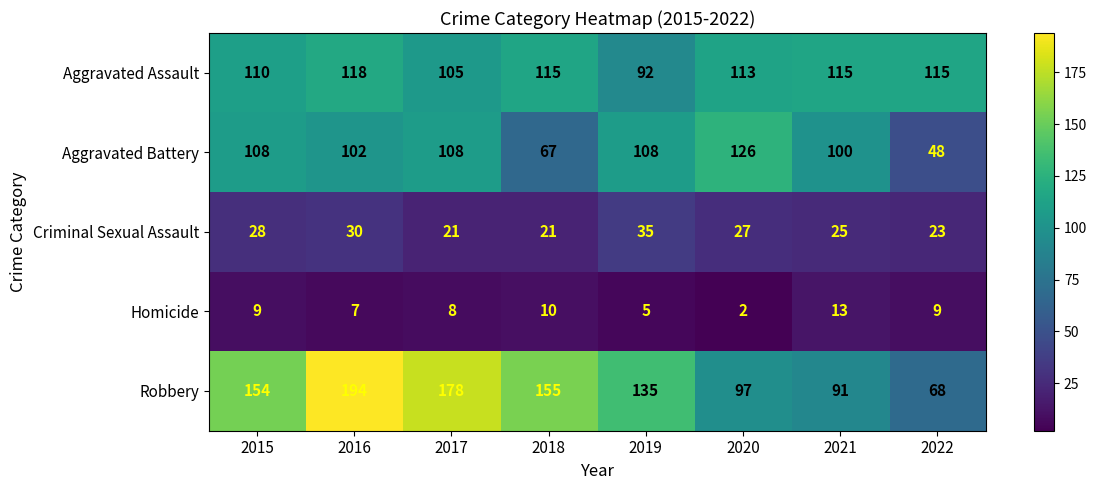

What is the greatest value displayed?

194